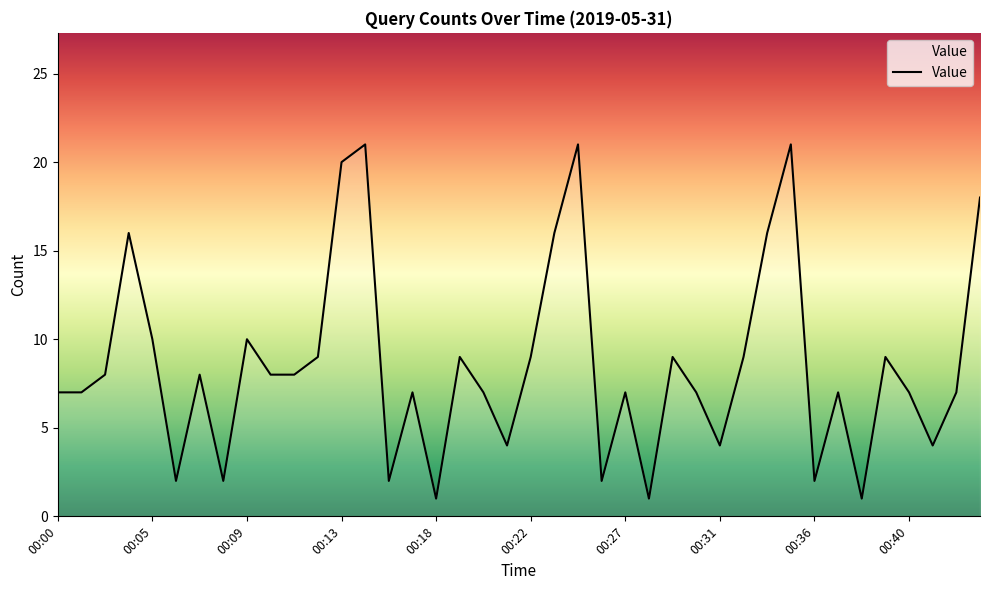

What is the maximum value shown in the chart?

21